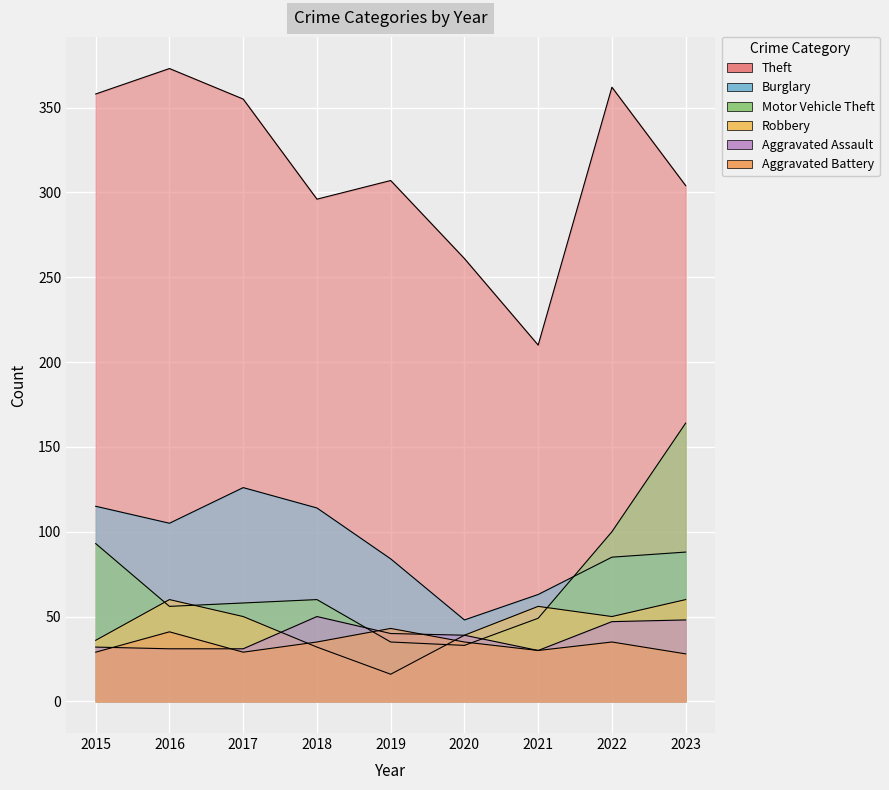

At which label does Theft first exceed 307?

2015